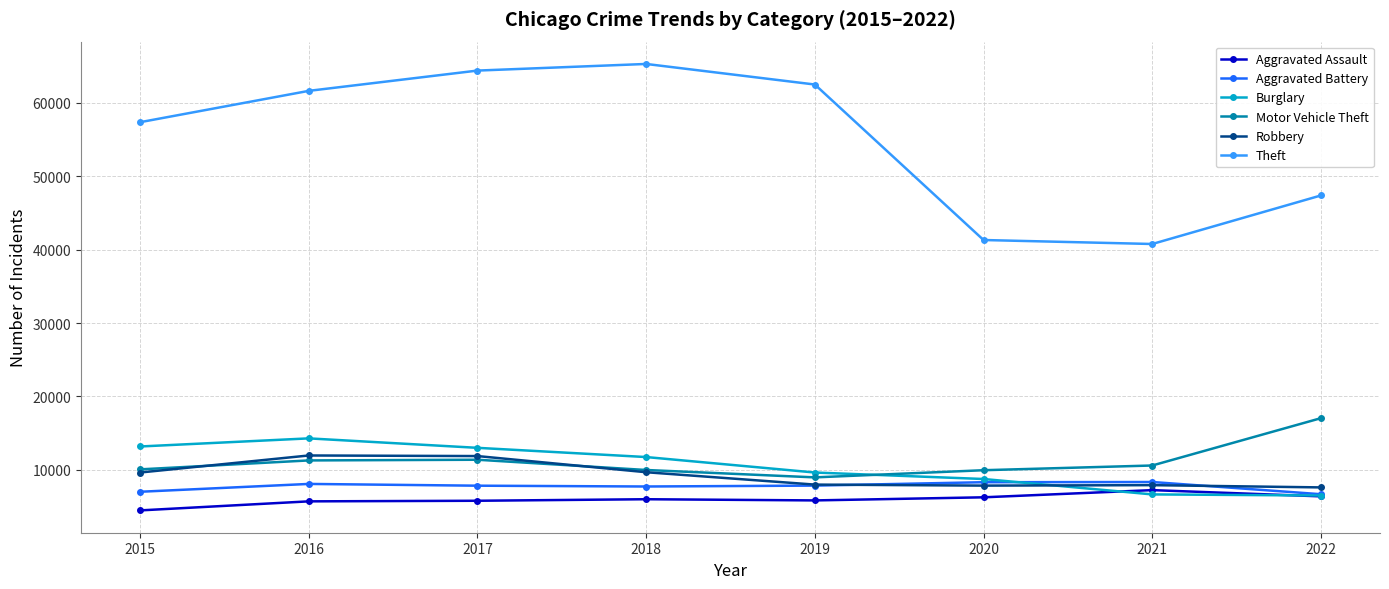

Where is the first local minimum for Theft?

2021